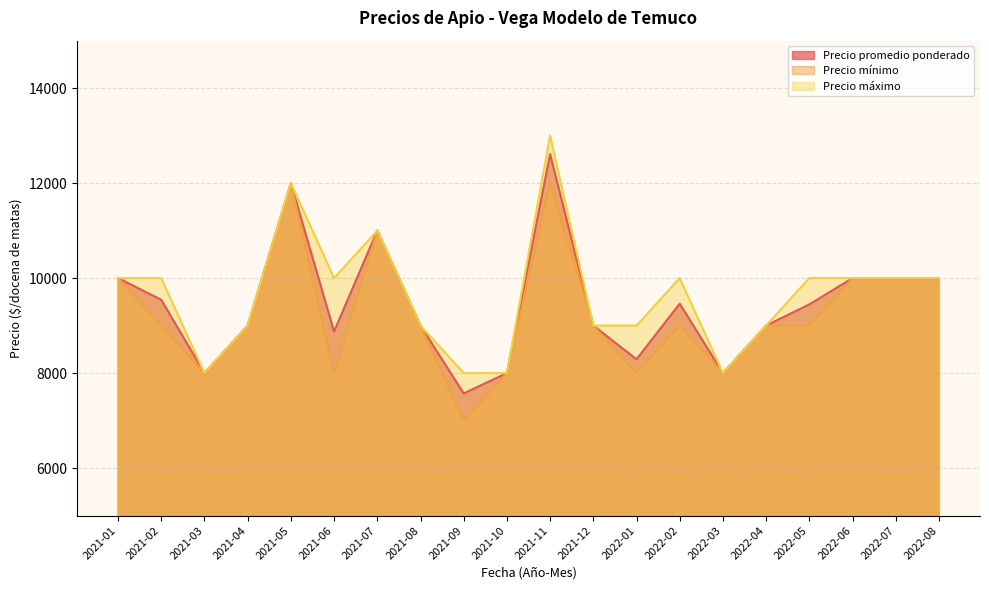

What is the difference between the maximum and minimum values in the Precio mínimo series?

5000